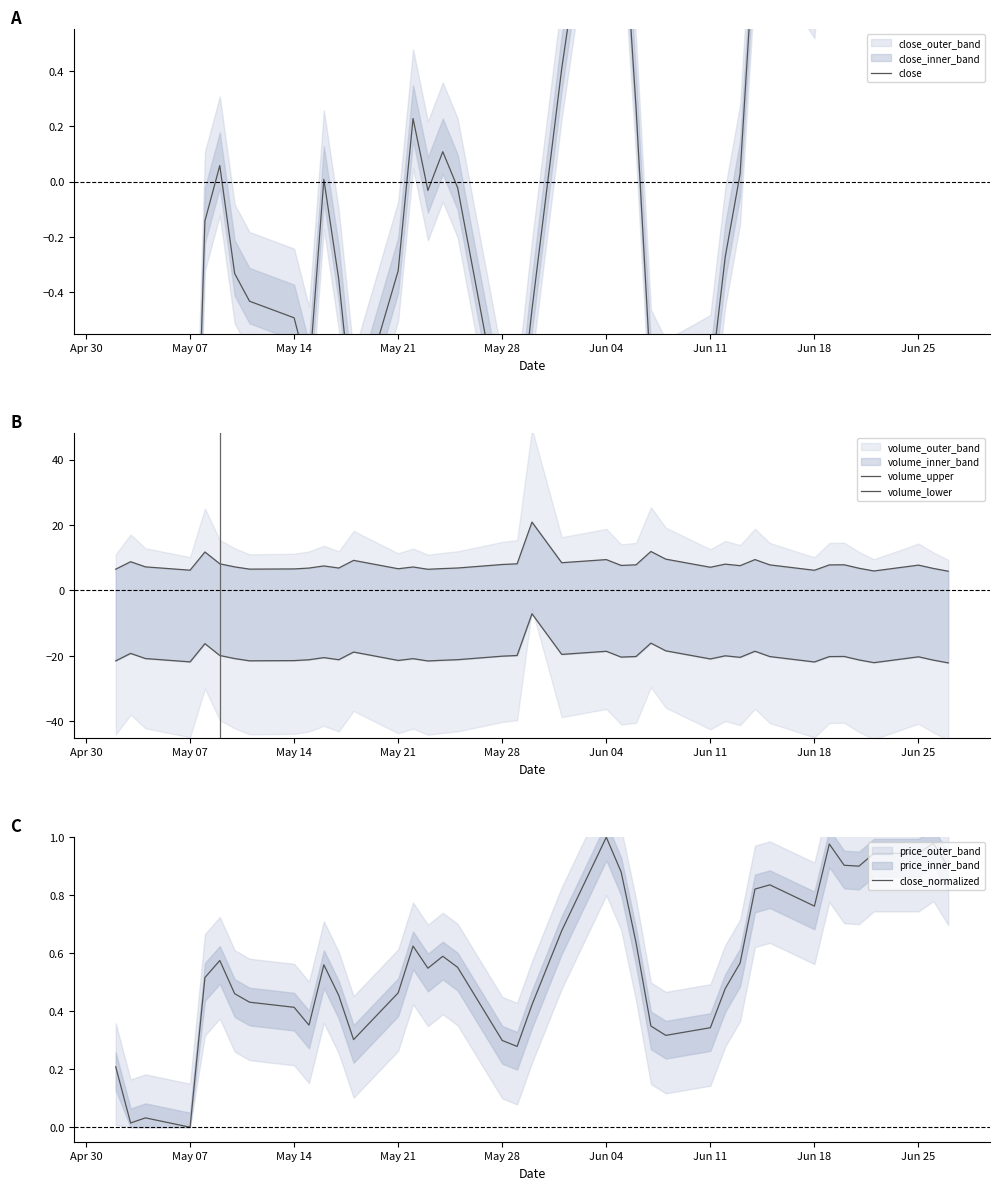

Does the chart display data point markers on the line(s)?

No